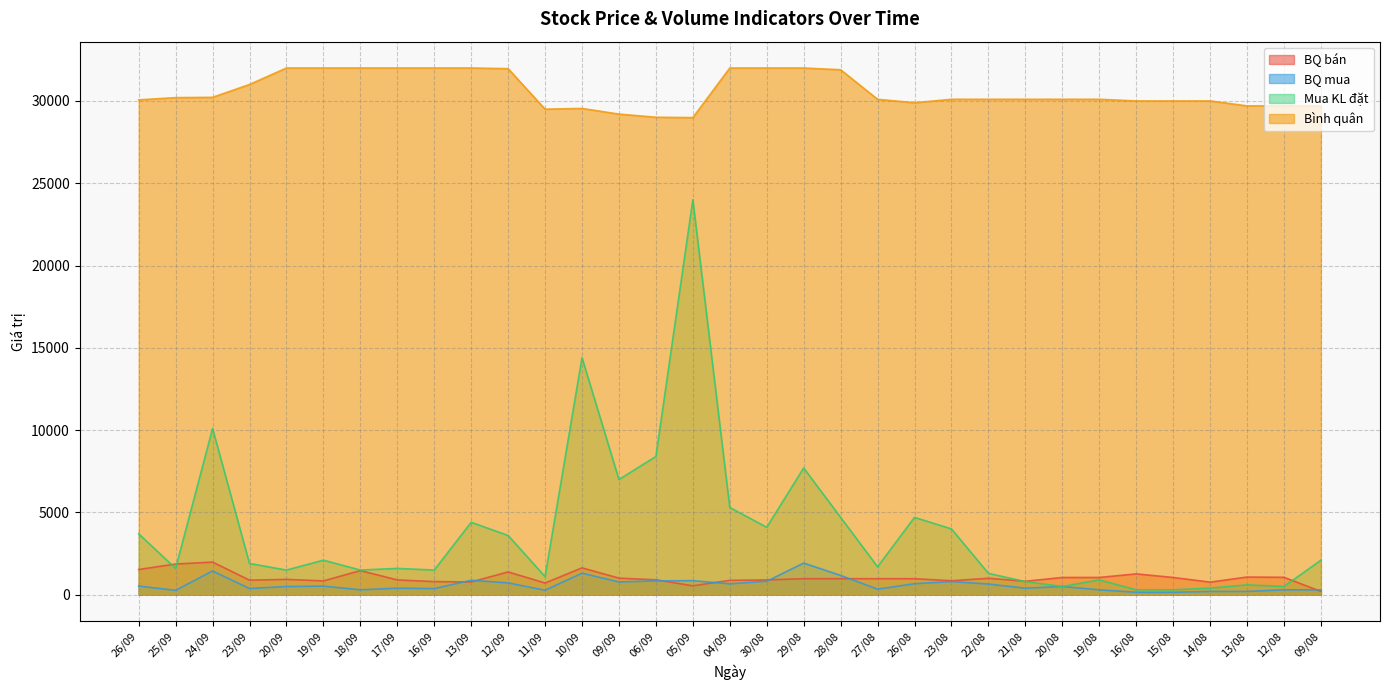

What is the minimum value shown in the chart?

150